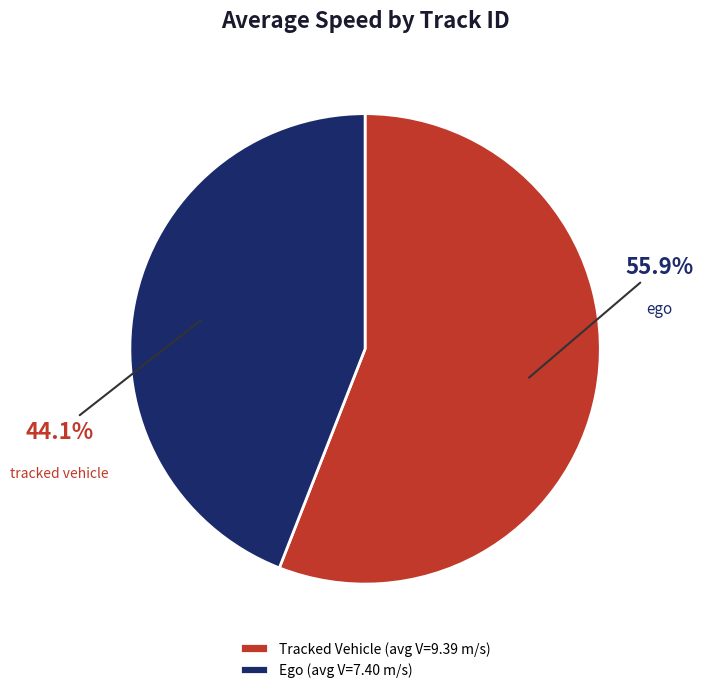

Which has a higher value, Ego (avg V=7.40 m/s) or Tracked Vehicle (avg V=9.39 m/s)?

Tracked Vehicle (avg V=9.39 m/s)